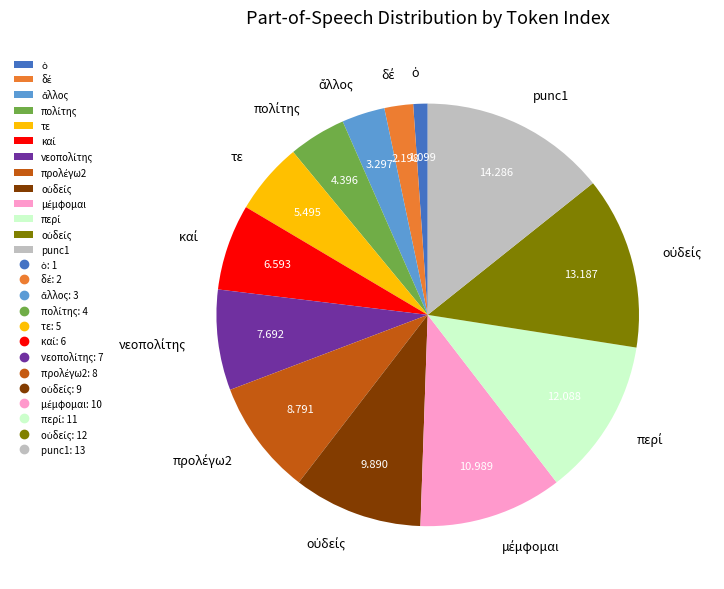

Is there a majority slice in this chart?

No